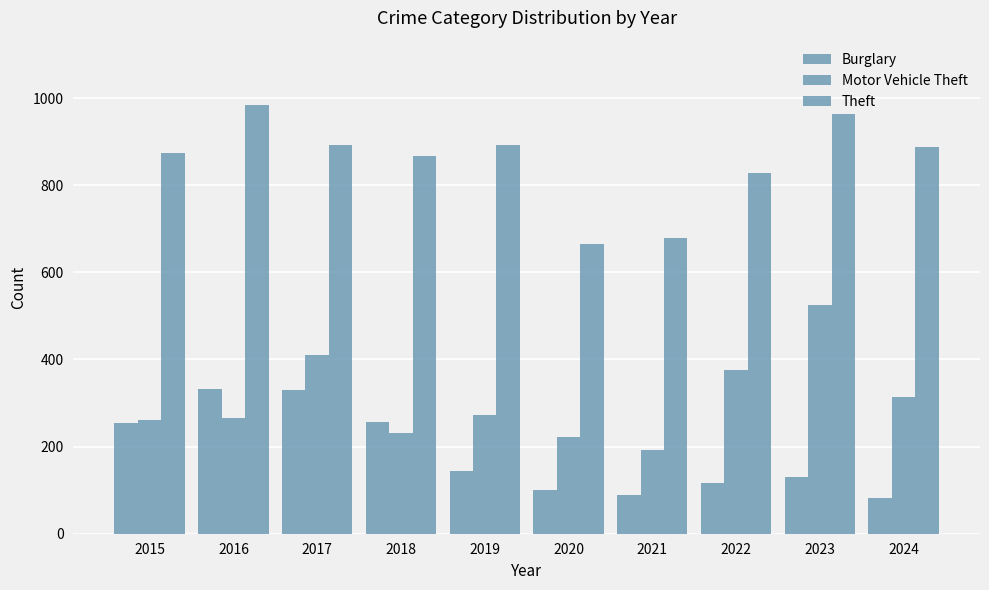

Does the chart contain stacked bars?

No